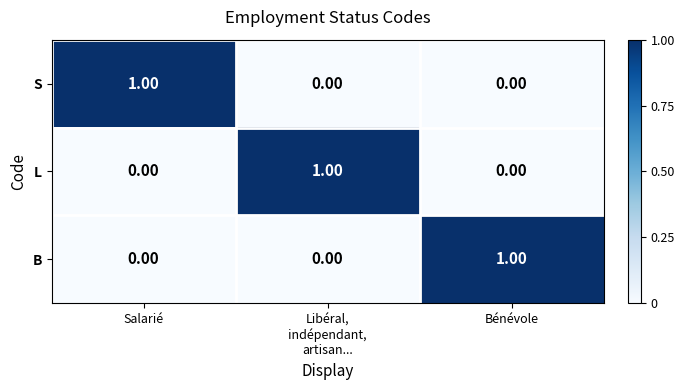

At how many categories does at least one series exceed 0?

3